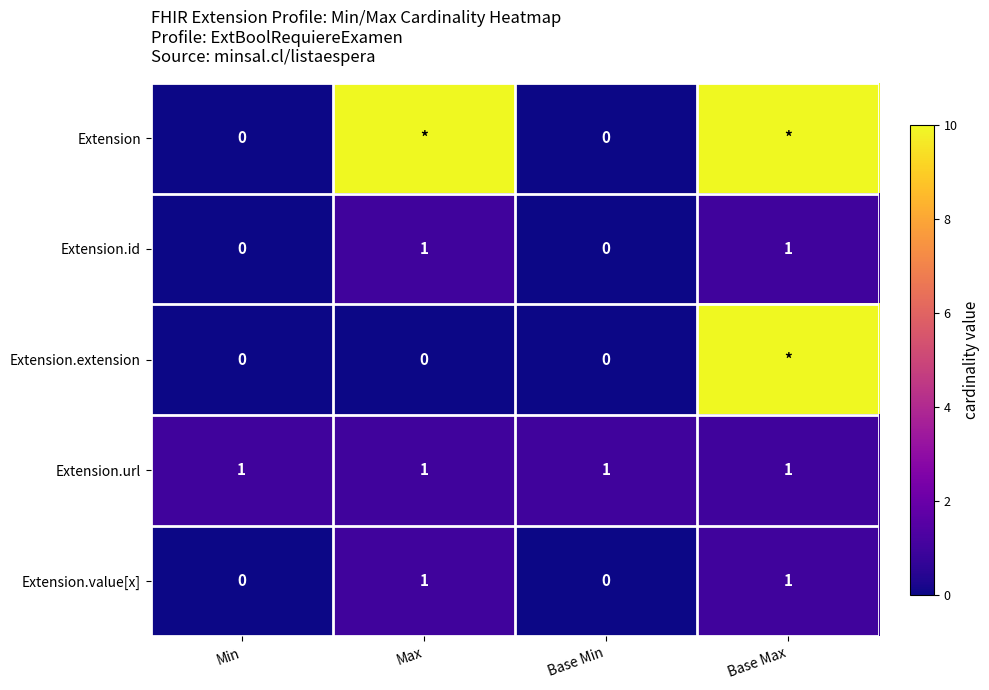

Is the value of Extension at Base Min greater than the value of Extension.id at Max?

No